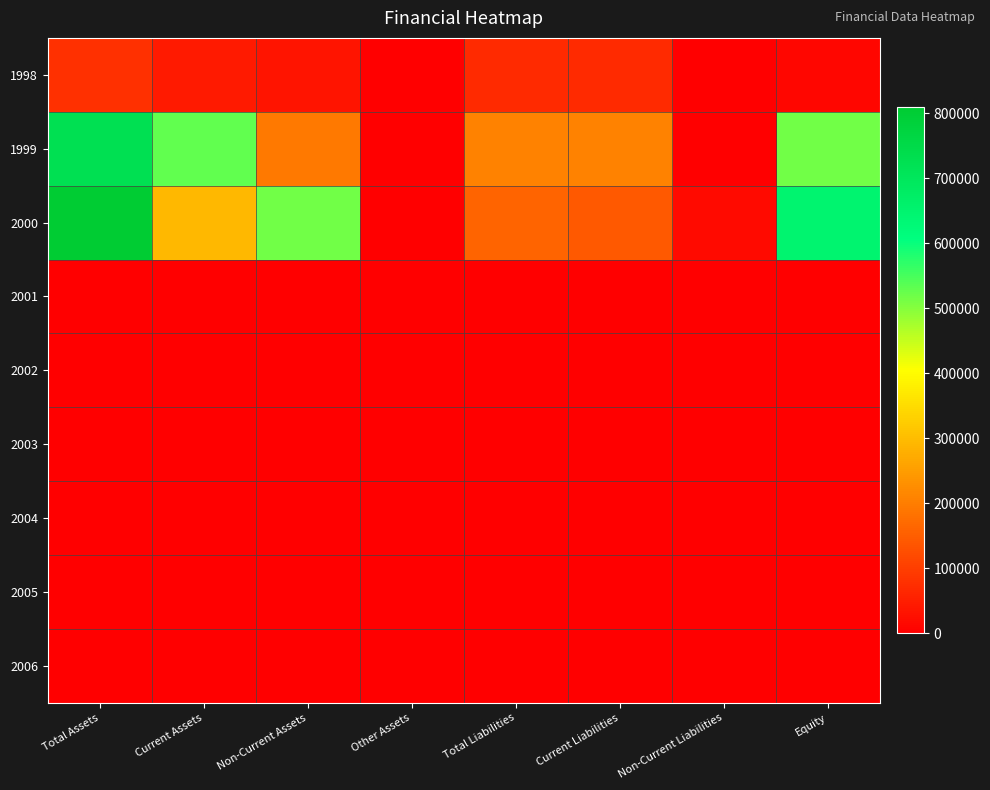

Which series changed the most between Current Liabilities and Equity?

2000